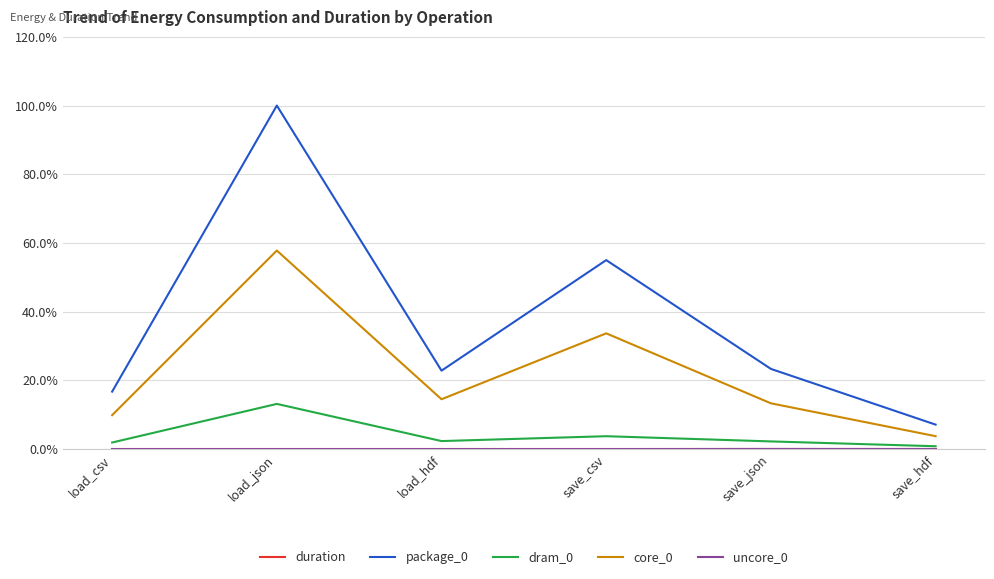

How many series are shown in this chart?

5